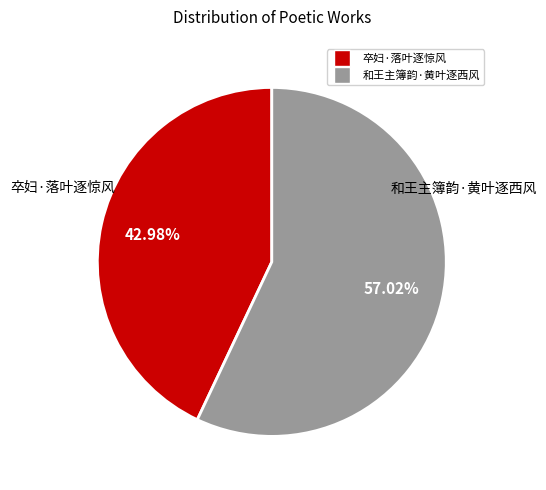

What is the smallest slice in the pie chart?

卒妇·落叶逐惊风